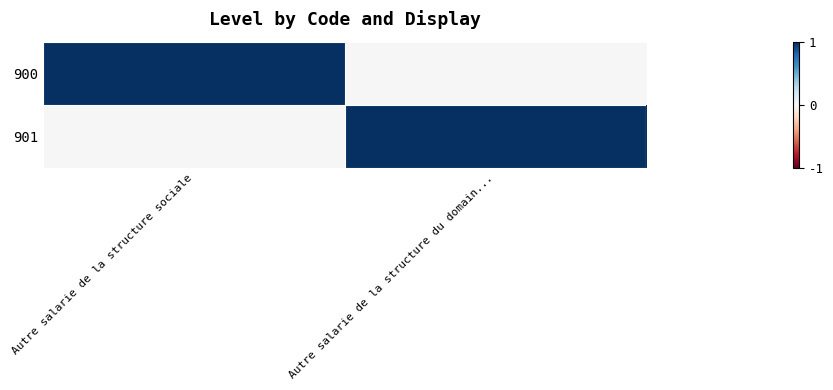

Count the number of data series in this chart.

2